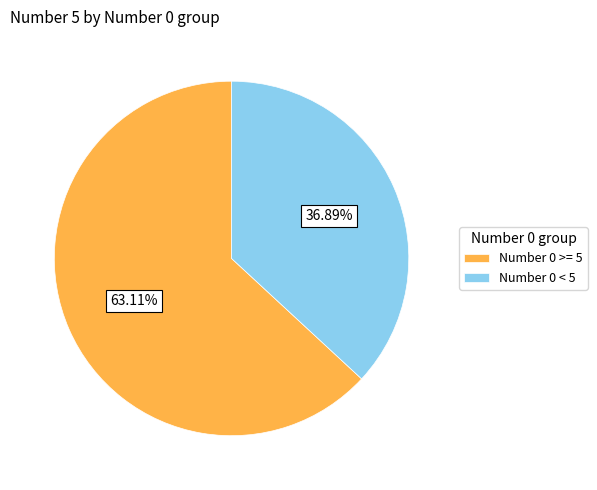

How many segments does this pie chart have?

2